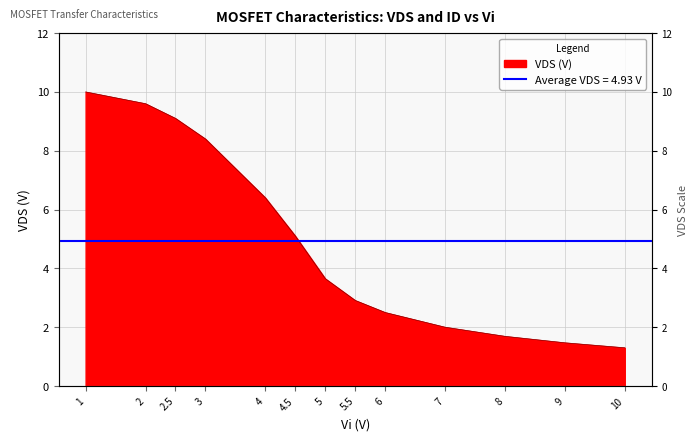

Does the chart display data point markers on the line(s)?

No